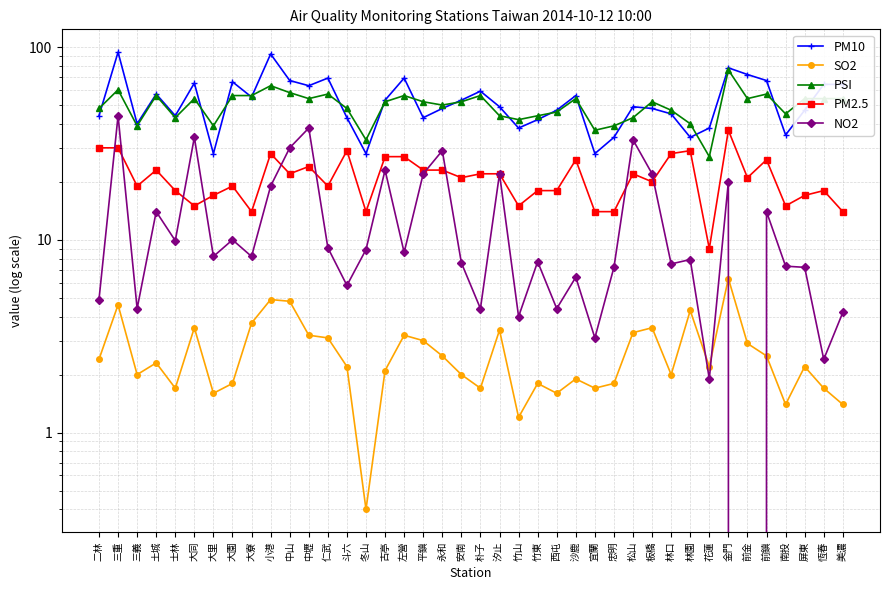

Between 二林 and 中壢, which series saw the biggest shift?

NO2